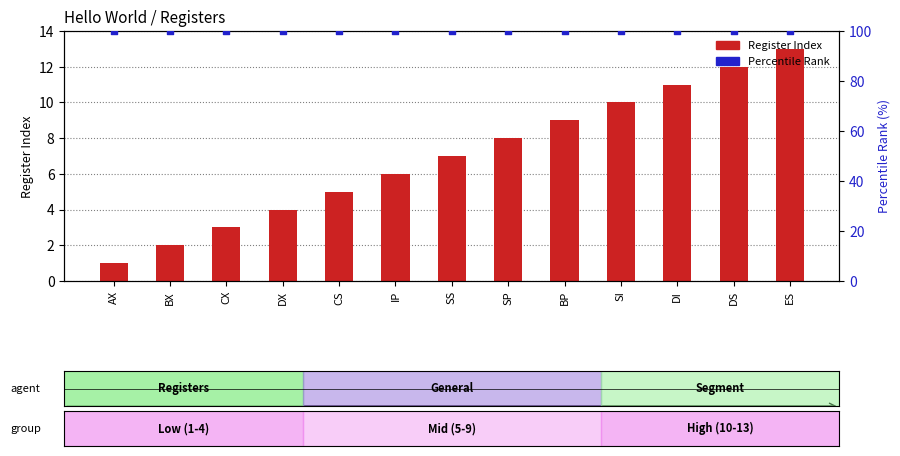

Which series reaches the maximum Y coordinate?

Percentile Rank